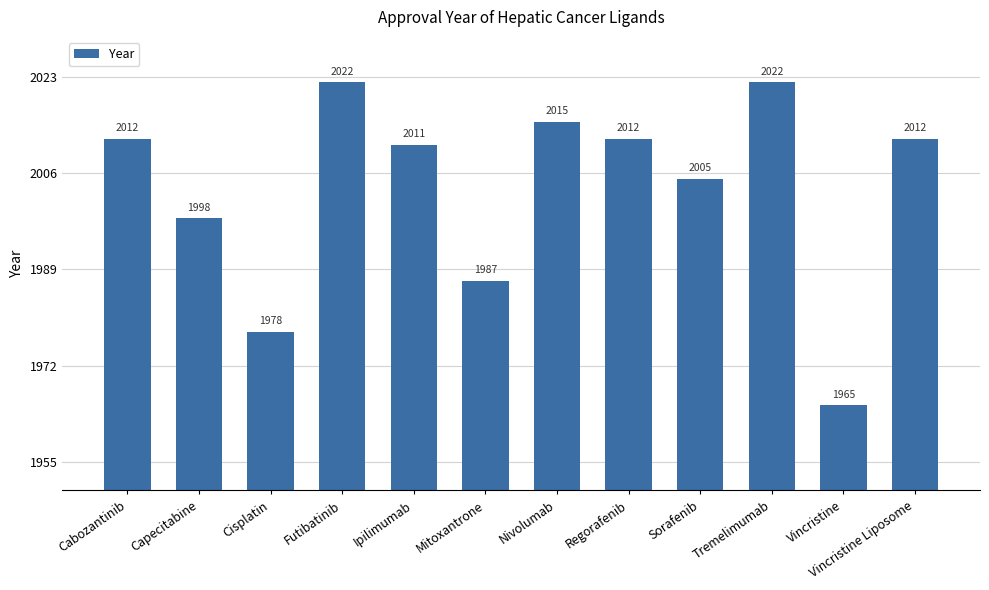

What is the difference between the maximum and minimum values?

57